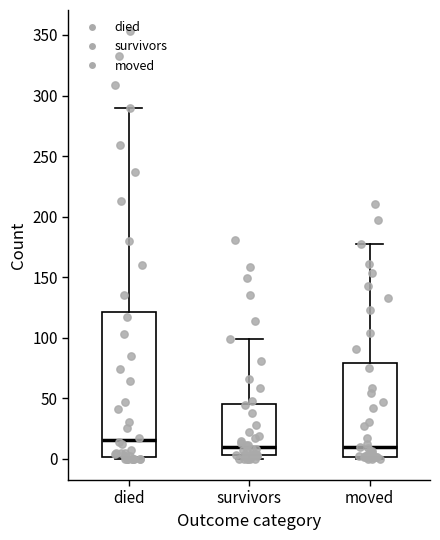

Reading left to right, transcribe this box plot: for each box, give where its median line is, the range the box spans, and where its two whiskers end, as read against the y-axis. The values are not printed on the chart, so give them approximately, as read against the axis.

died: median 15, box 0 to 120, whiskers 0 to 290
survivors: median 10, box 5 to 45, whiskers 0 to 100
moved: median 10, box 0 to 80, whiskers 0 to 175